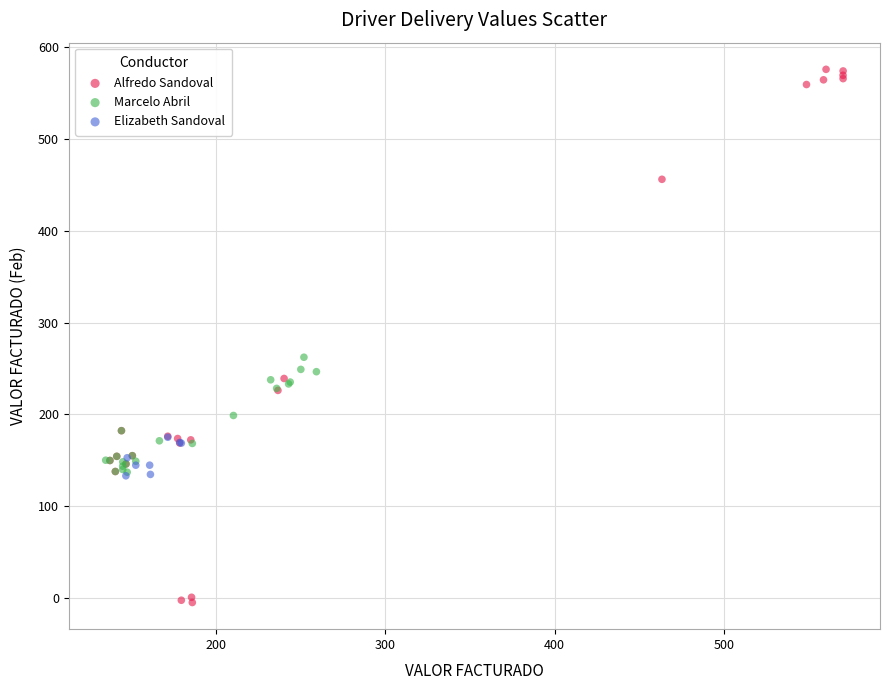

Which series reaches the minimum Y coordinate?

Alfredo Sandoval